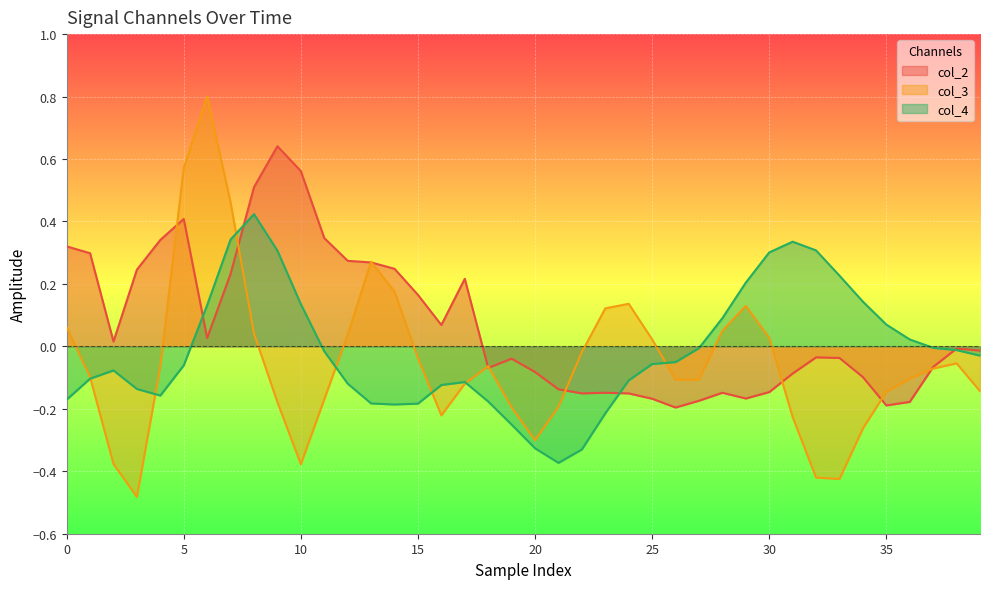

What is the sum of all col_2 values?

2.7